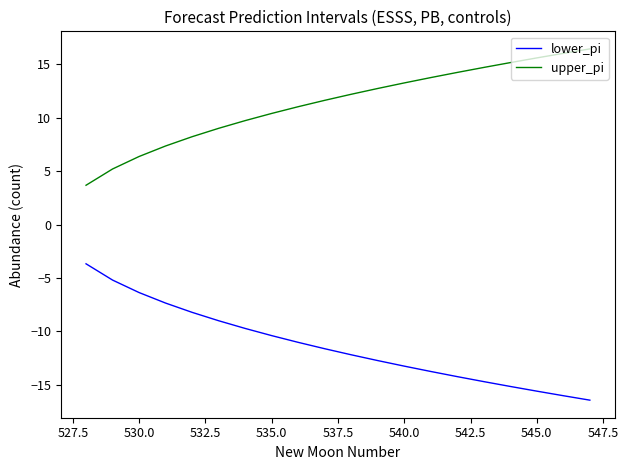

What is the difference between the maximum and minimum values in the upper_pi series?

12.8